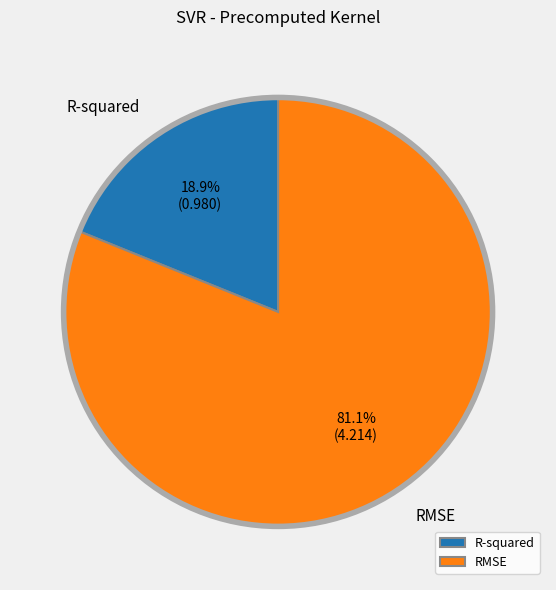

What percentage is NOT represented by RMSE?

18.9%